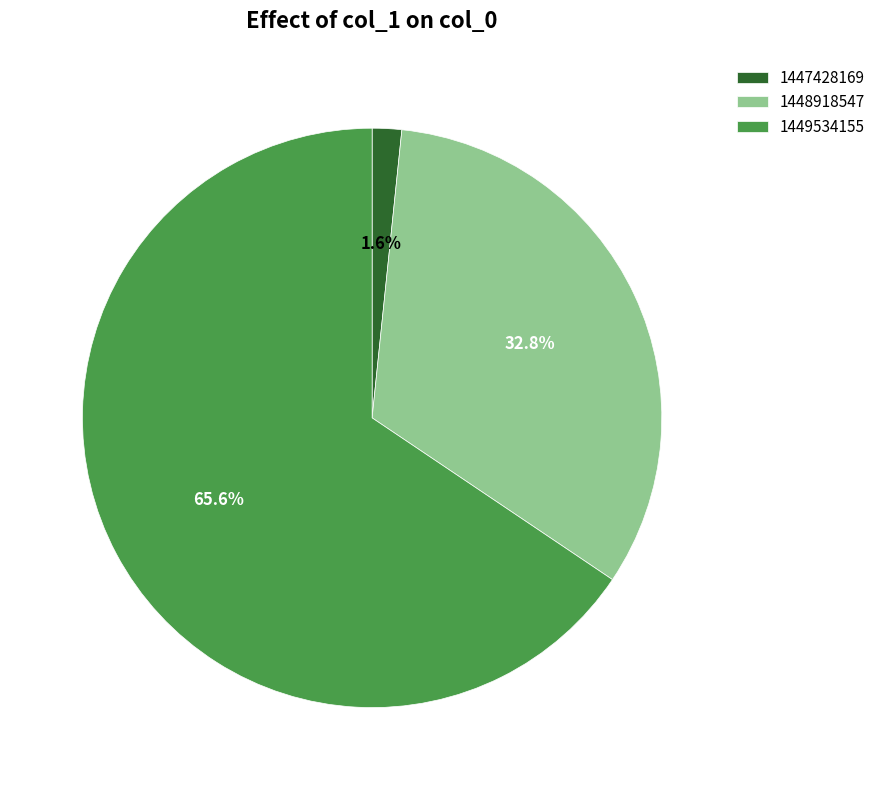

Which category has the smallest portion of the pie?

1447428169